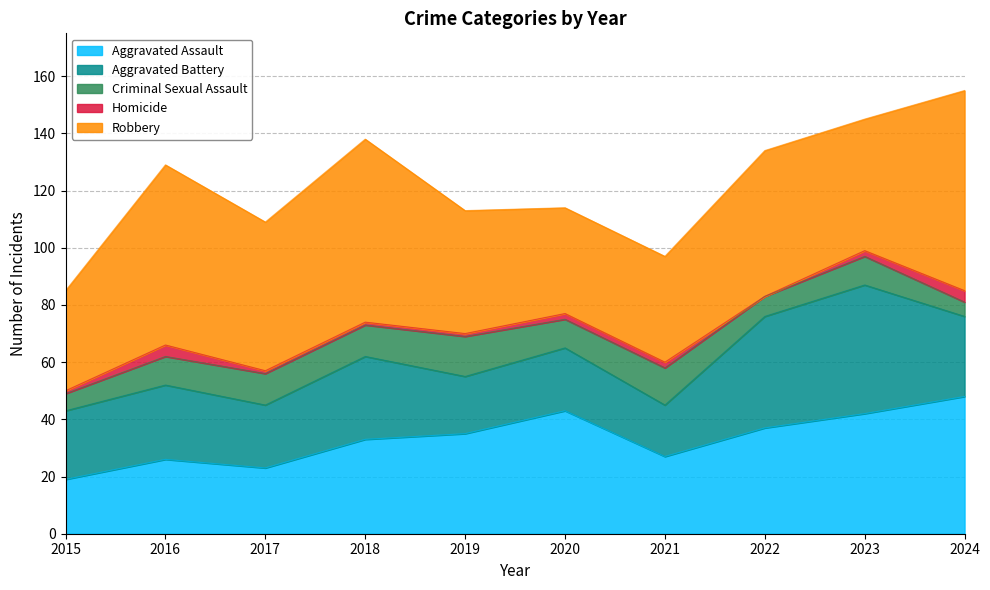

Rank the series at 2024 from highest to lowest value.

Robbery, Aggravated Assault, Aggravated Battery, Criminal Sexual Assault, Homicide